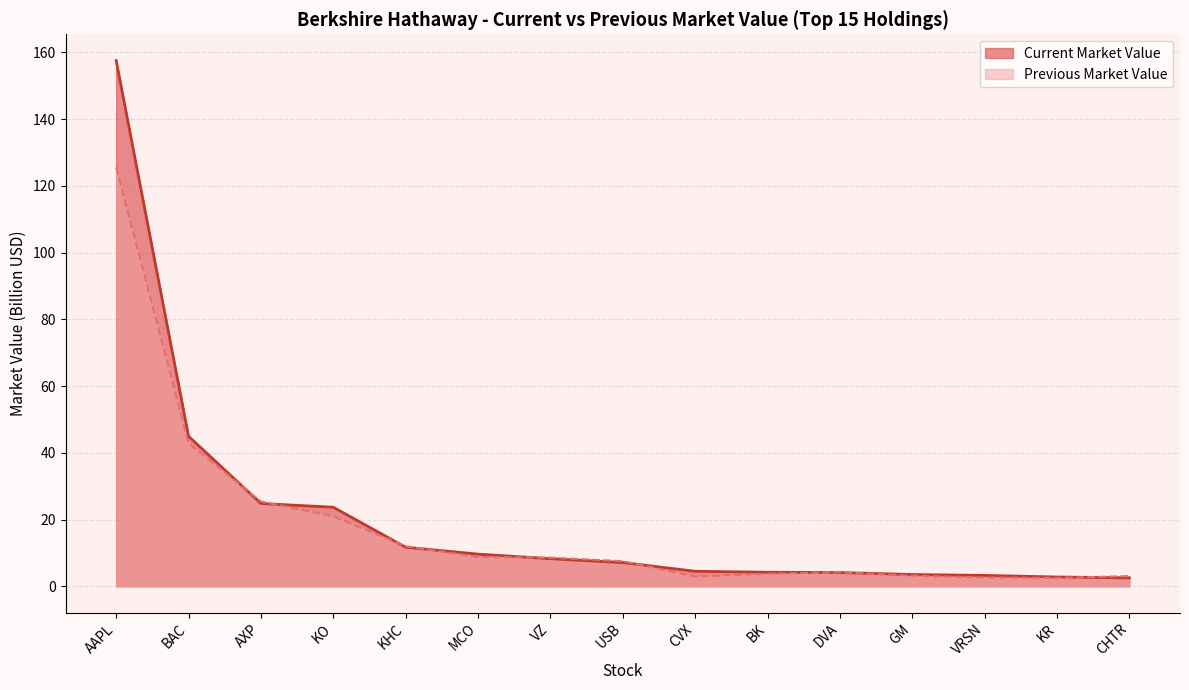

At how many categories does at least one series exceed 67?

1